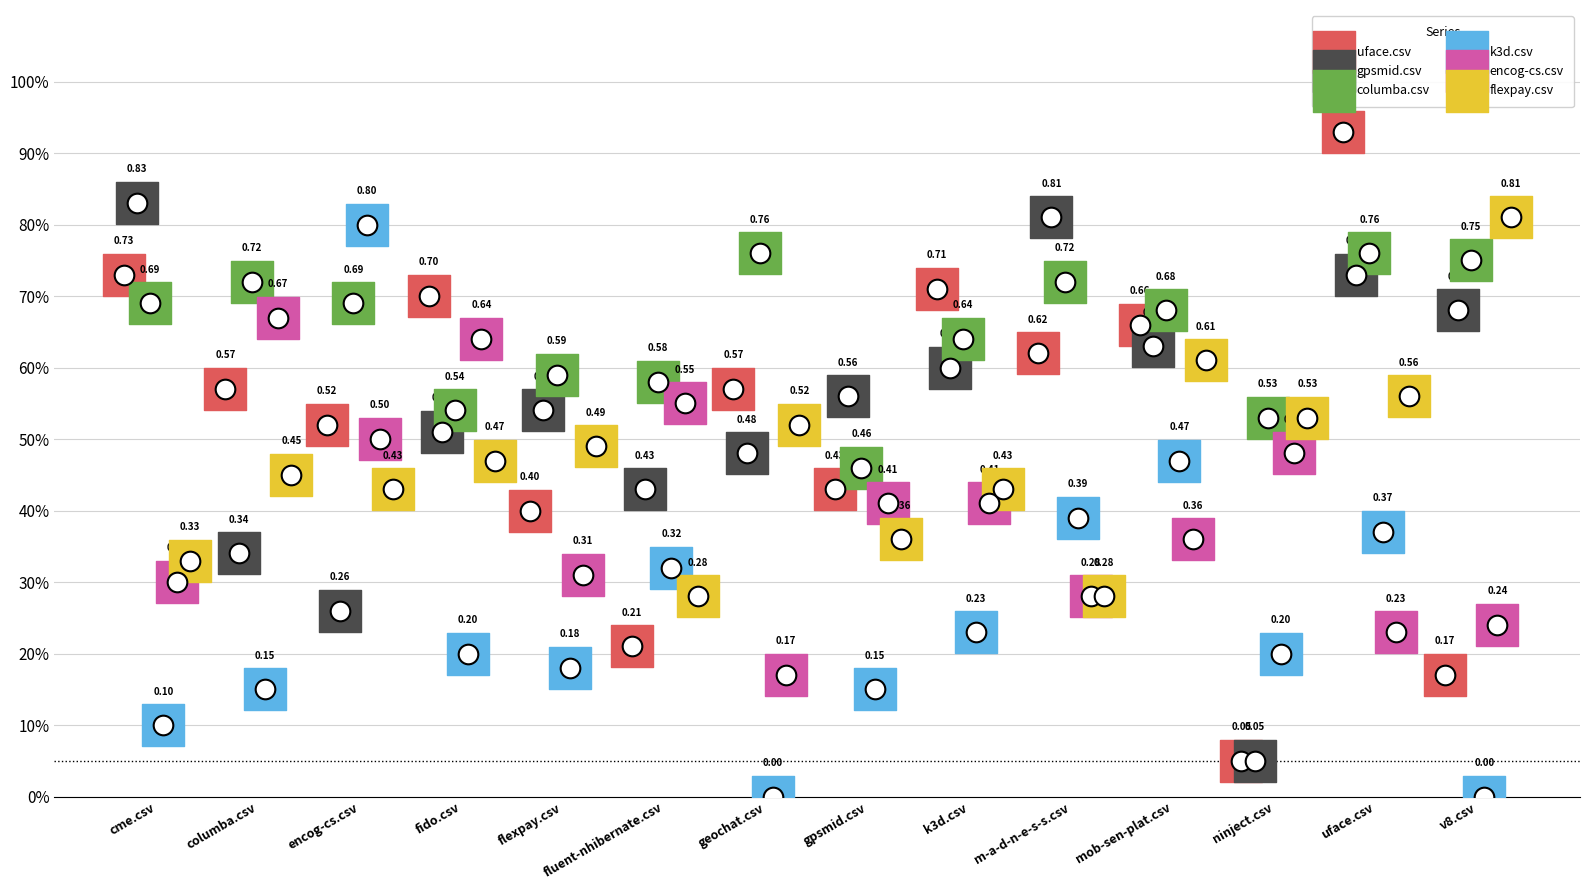

What is the total value across all series at encog-cs.csv?

3.2